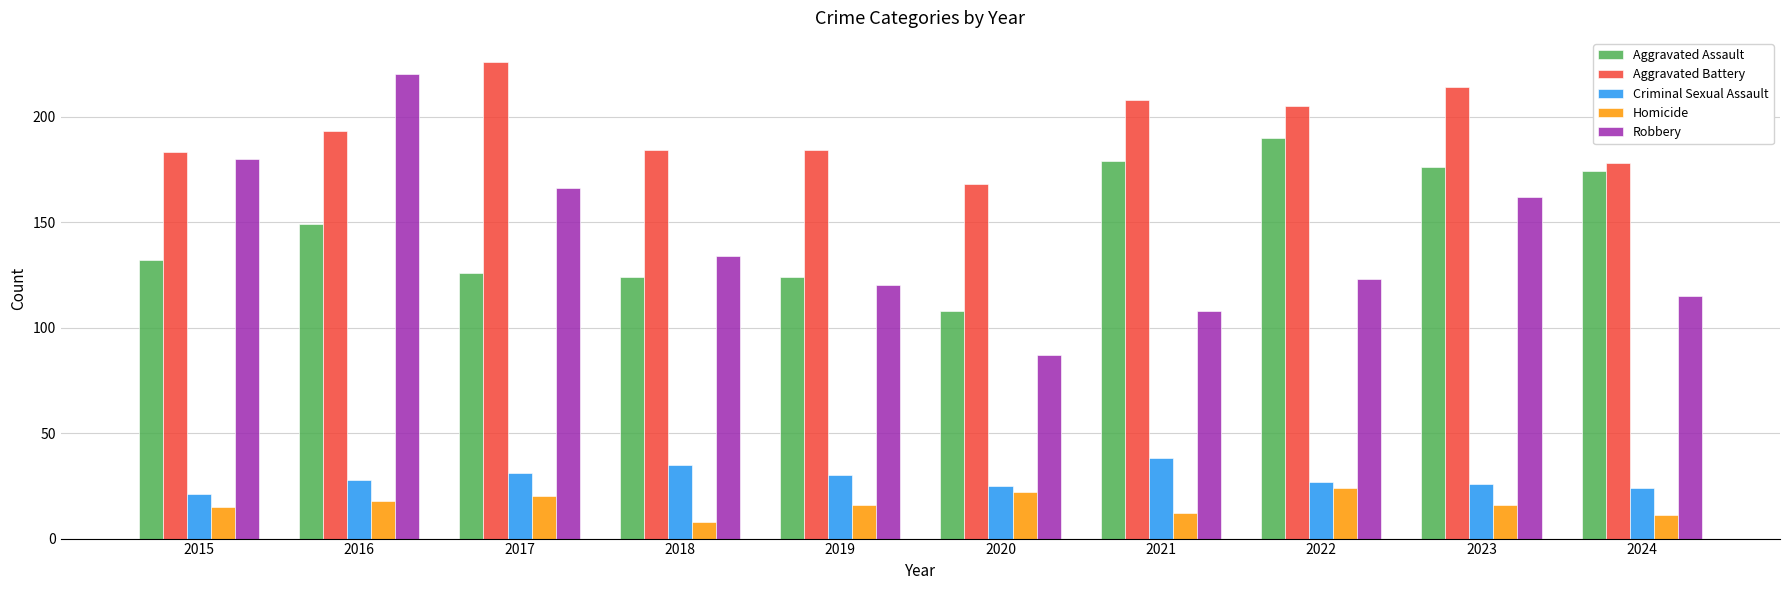

Are the bars grouped side by side (vs. stacked)?

Yes